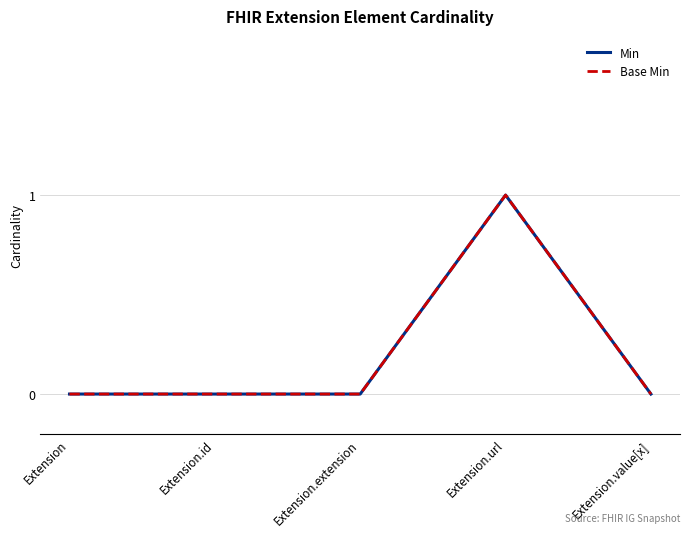

Reading left to right, what are all the values shown in this chart?

Min: Extension=0	Extension.id=0	Extension.extension=0	Extension.url=1	Extension.value[x]=0
Base Min: Extension=0	Extension.id=0	Extension.extension=0	Extension.url=1	Extension.value[x]=0